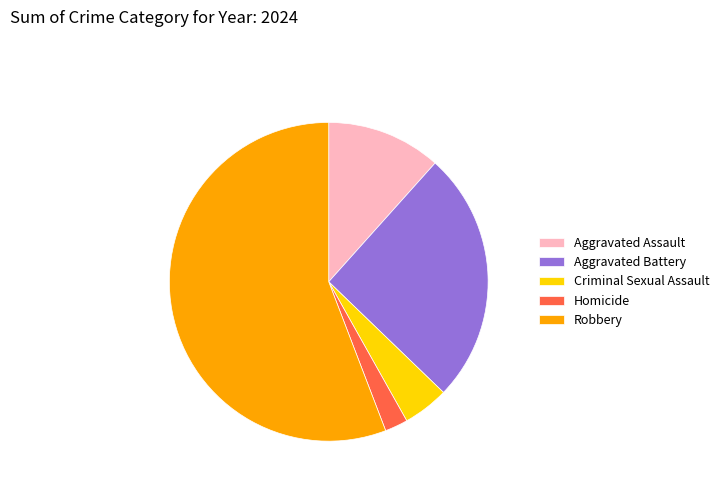

How many segments does this pie chart have?

5